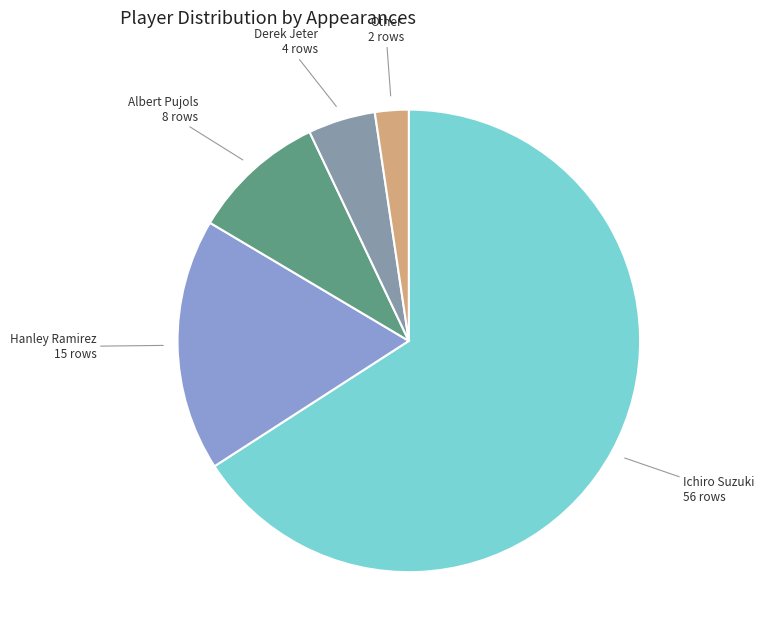

Approximately how many times larger is the value at Other compared to Derek Jeter?

0.5